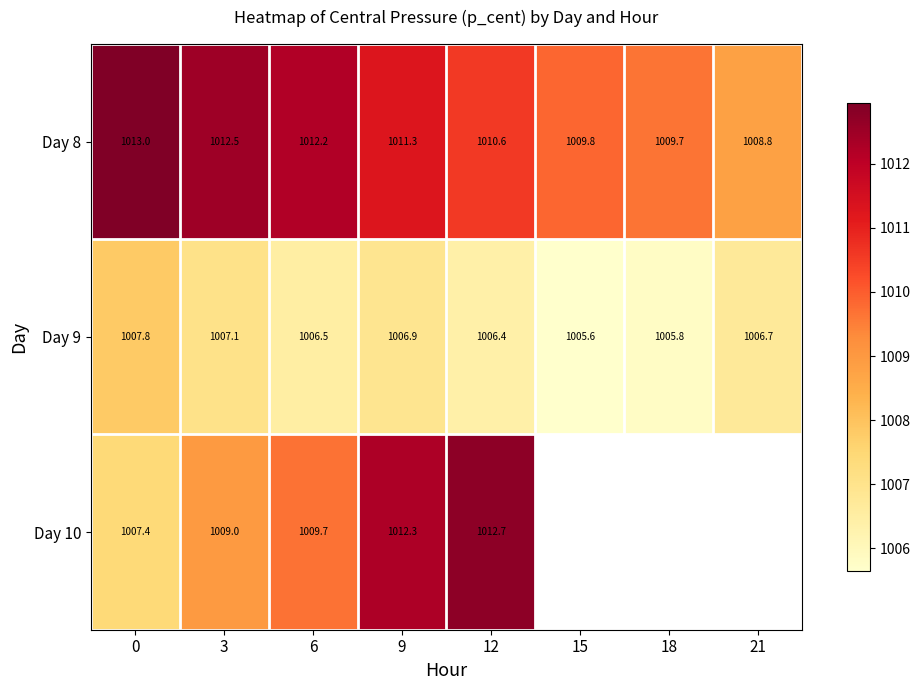

Is it true that Day 9 equals 1520.4 at 6?

False